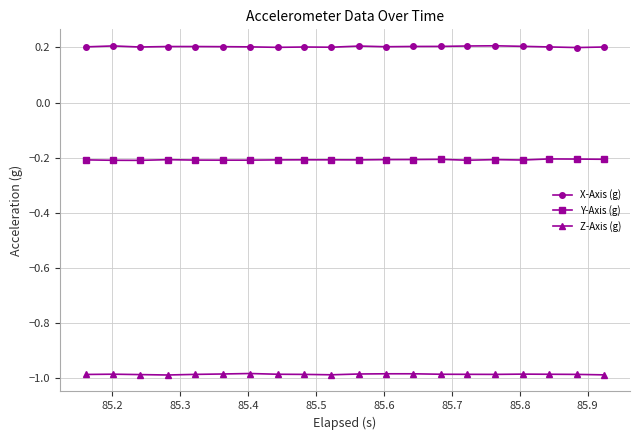

True or false: X-Axis (g) has more than 1 points higher than both neighbors.

True